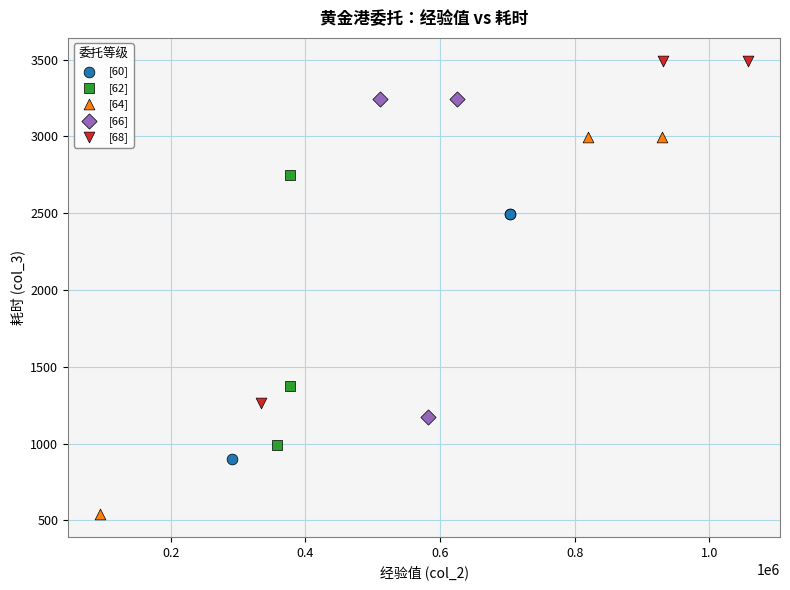

What are all the series names shown in the legend?

[60], [62], [64], [66], [68]